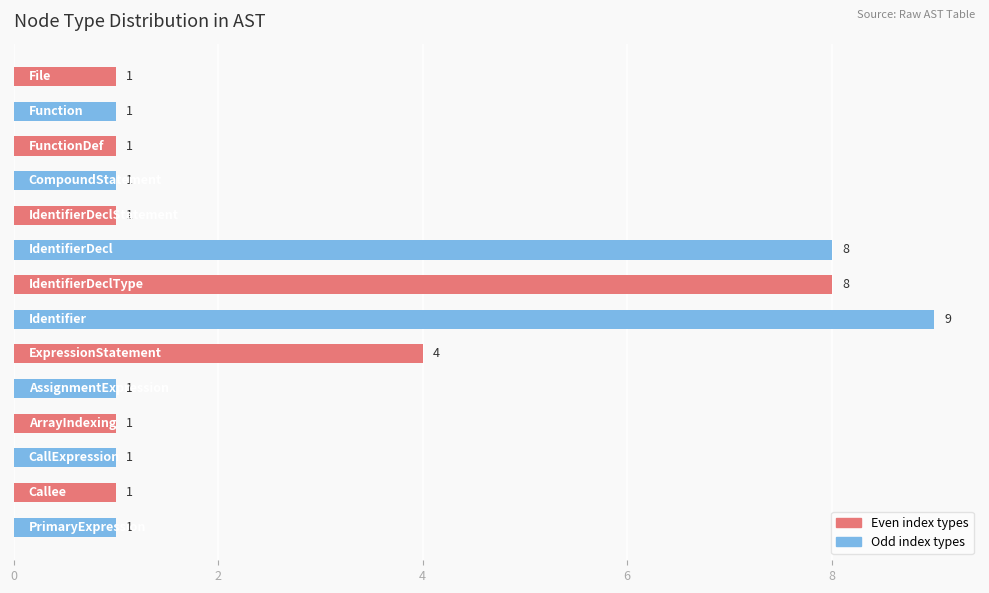

What is the sum of all values?

39